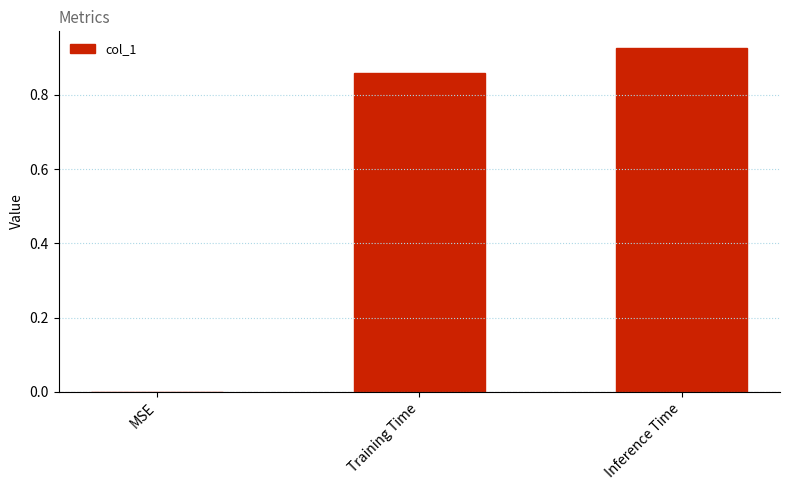

How many data points are above 0?

2